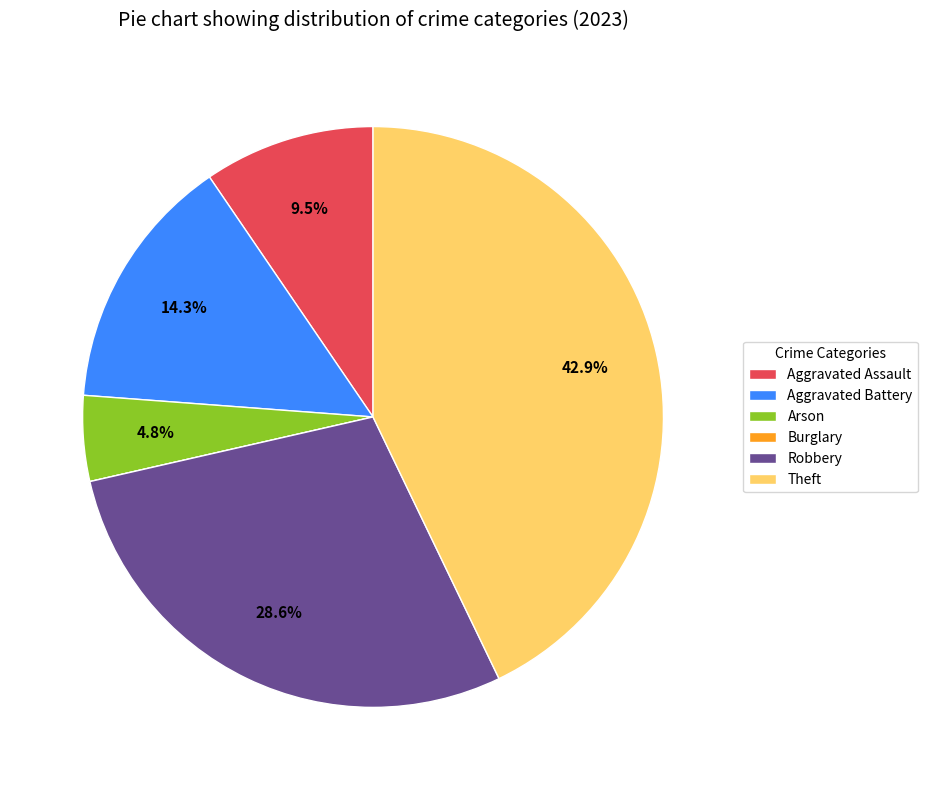

What percentage do Robbery and Aggravated Battery together represent?

42.9%